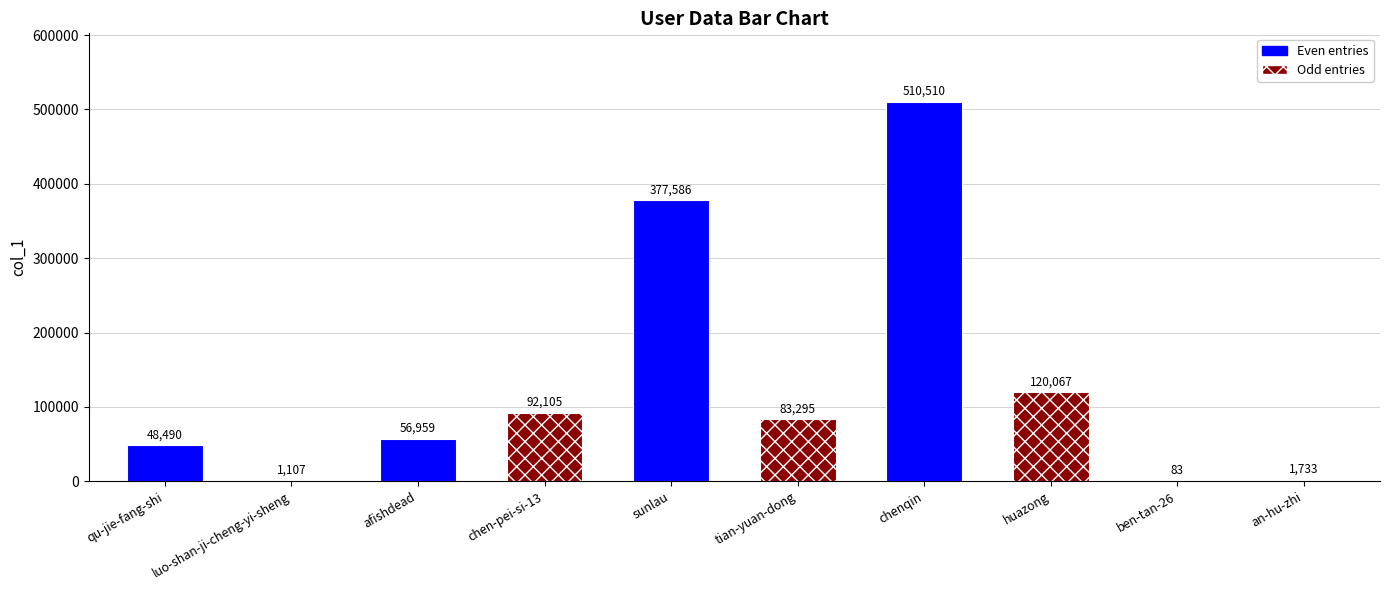

What is the sum of all values?

1291935